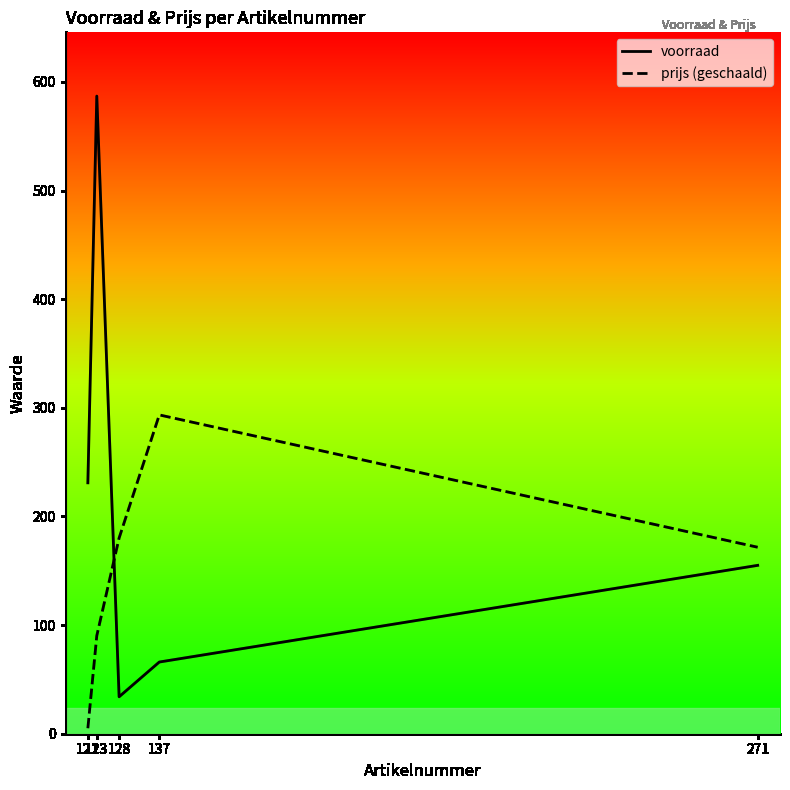

At which category does the chart reach its minimum across all series?

121